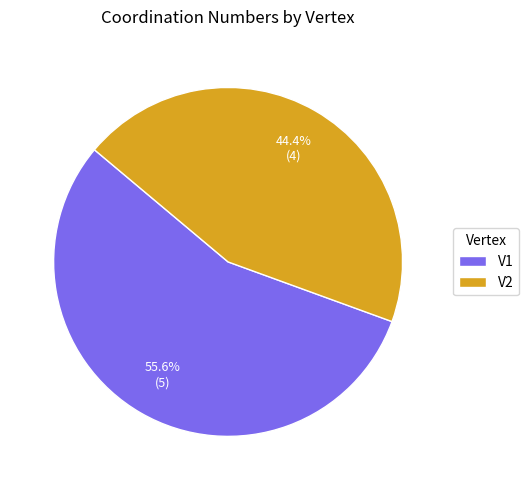

To the nearest percent, what portion does V1 represent?

56%